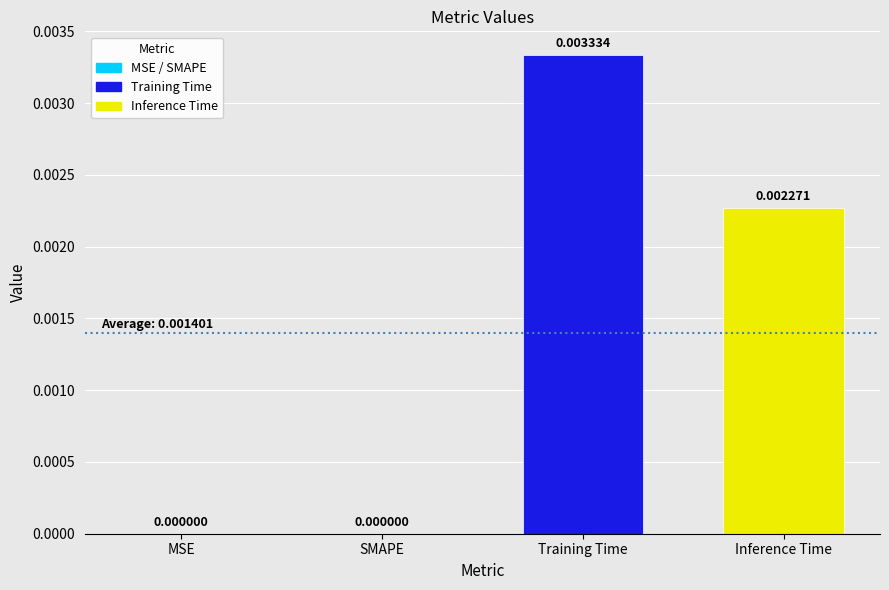

Between Training Time and Inference Time, which is larger?

Training Time